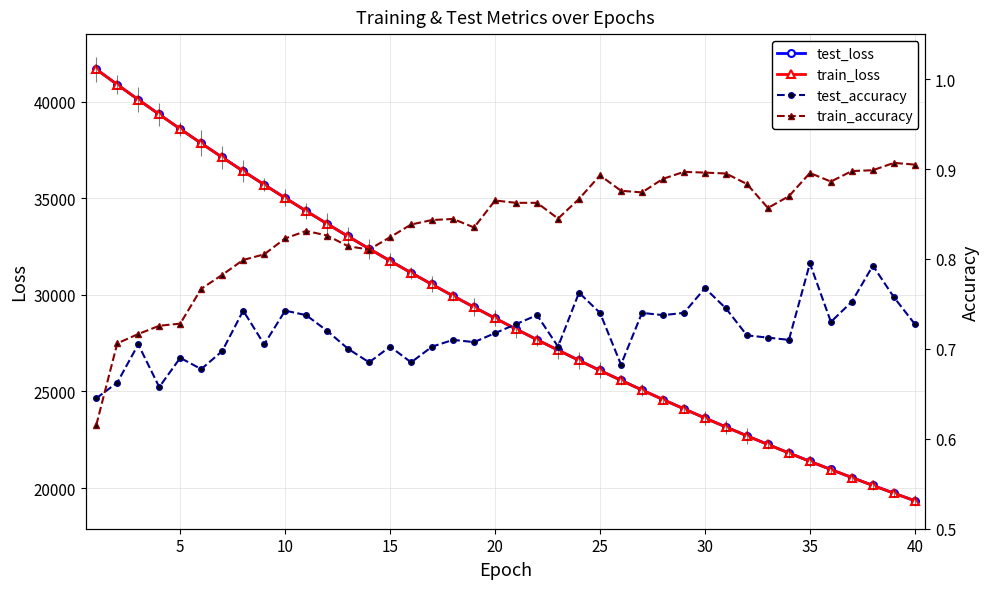

Rank the series by their maximum value, from lowest to highest.

test_accuracy, train_accuracy, train_loss, test_loss